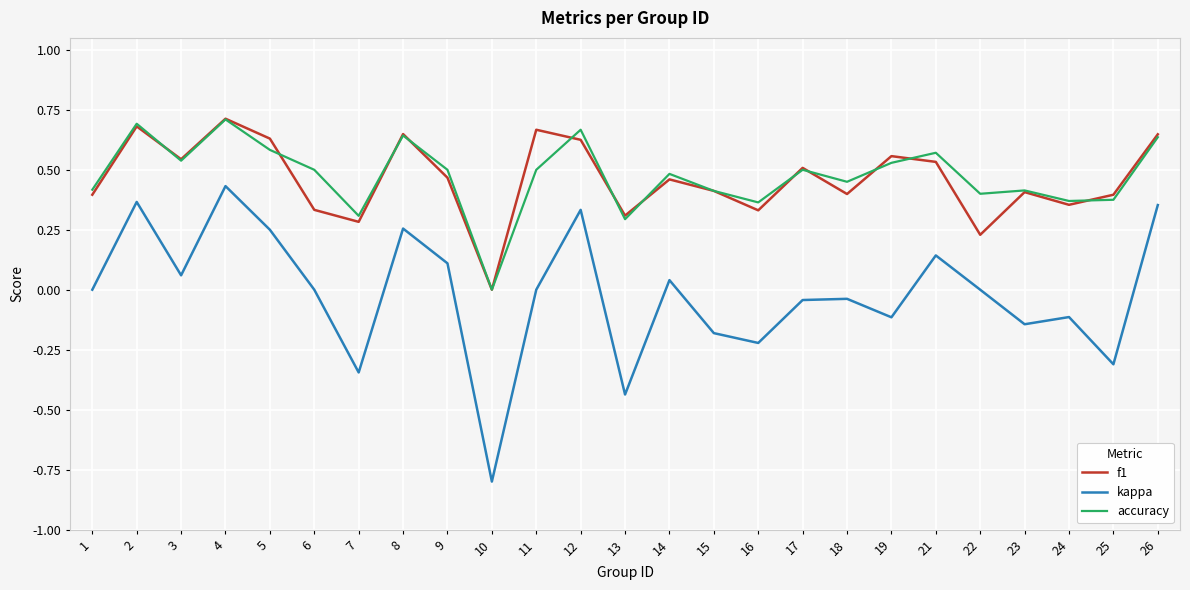

Is this an area chart (filled region under the line)?

No